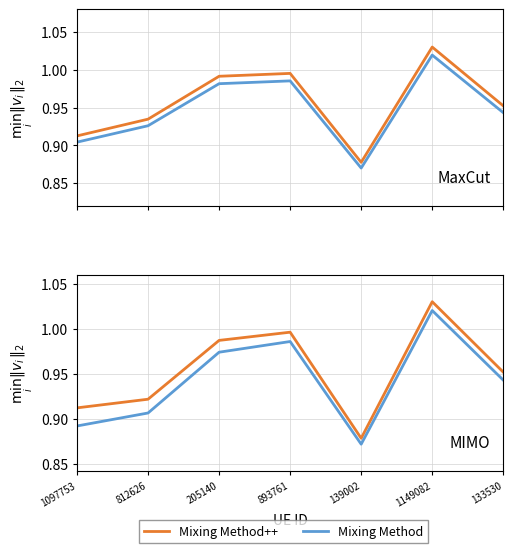

Reading left to right, list all the values displayed in this chart.

Mixing Method++: 0.9	0.9	1.0	1.0	0.9	1.0	1.0
Mixing Method: 0.9	0.9	1.0	1.0	0.9	1.0	0.9